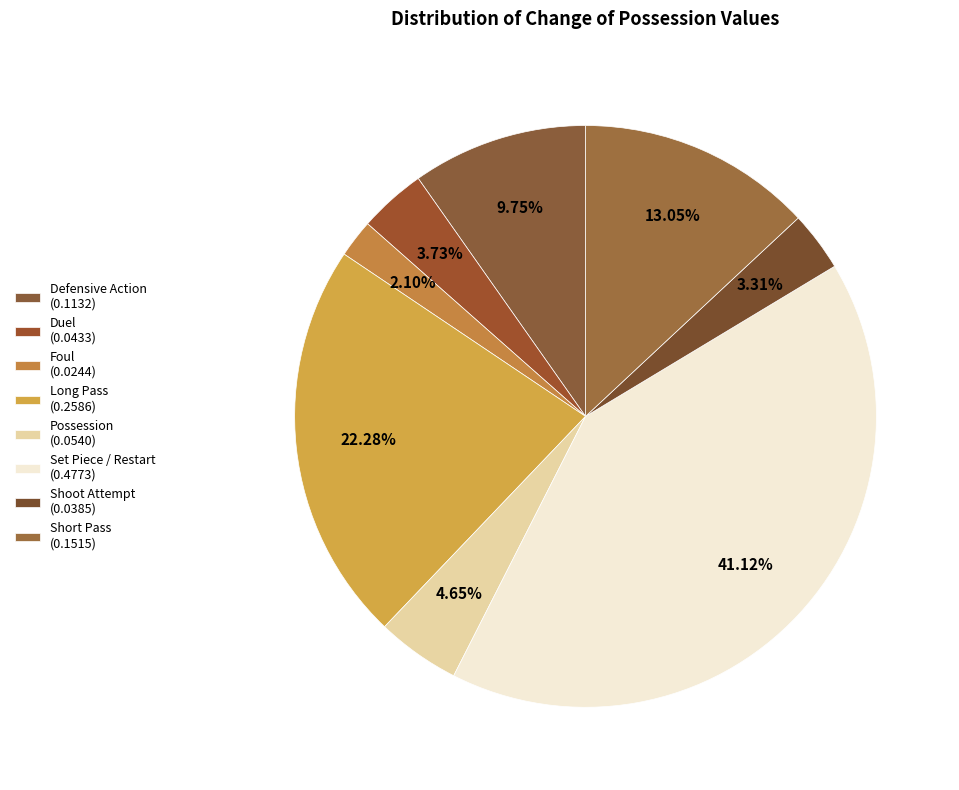

How many slices are in this pie chart?

8